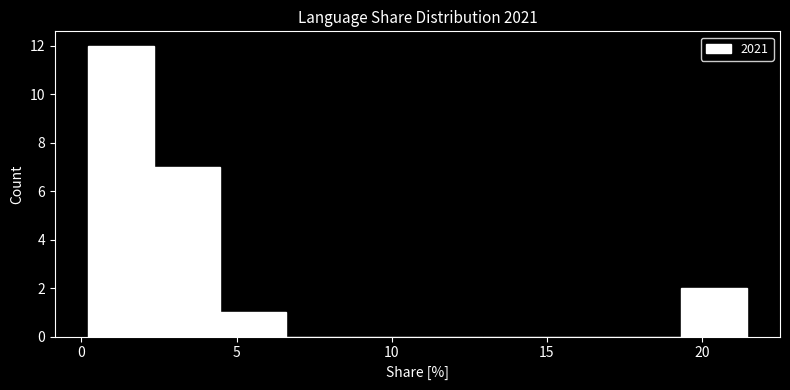

Reading left to right, list every bar in this chart as the range it spans on the x-axis followed by its height. Neither the bar edges nor the heights are printed on the chart, so give them approximately, as read against the axes.

0.0 to 2.5: 12
2.5 to 4.5: 7
4.5 to 6.5: 1
6.5 to 8.5: 0
8.5 to 11.0: 0
11.0 to 13.0: 0
13.0 to 15.0: 0
15.0 to 17.0: 0
17.0 to 19.5: 0
19.5 to 21.5: 2